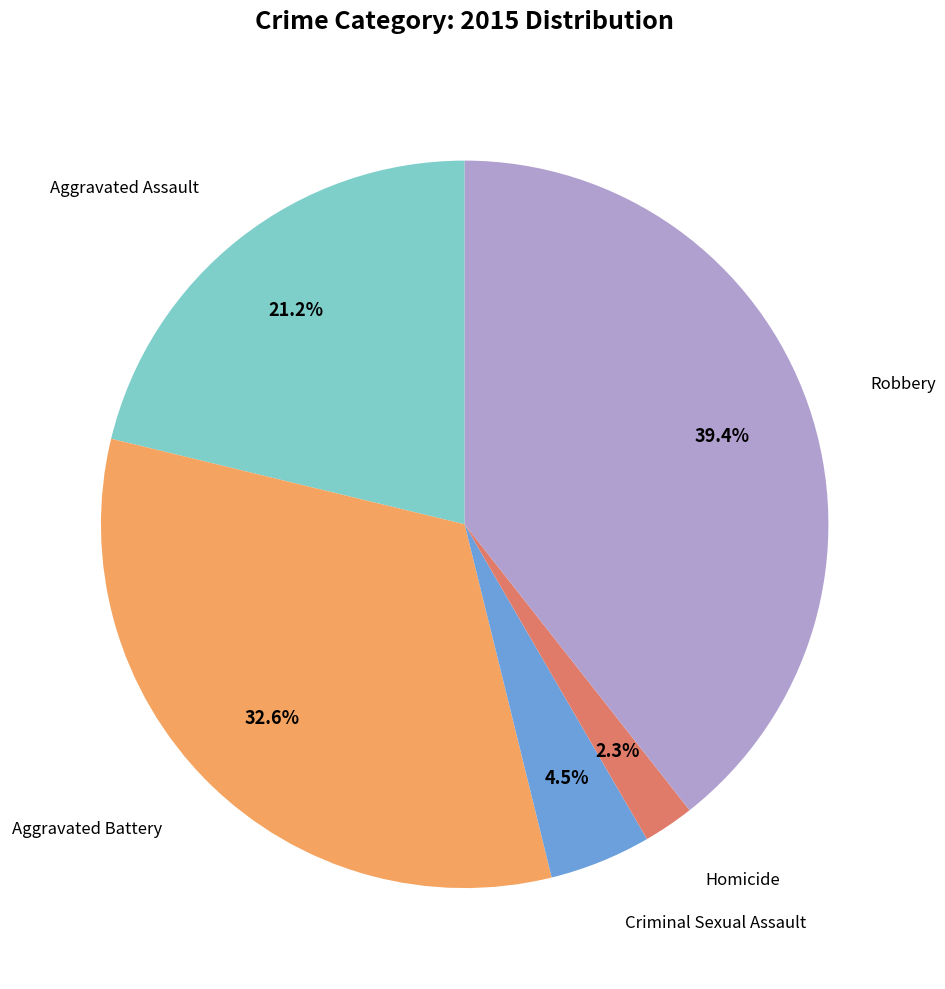

Is there any slice that represents more than half of the pie?

No